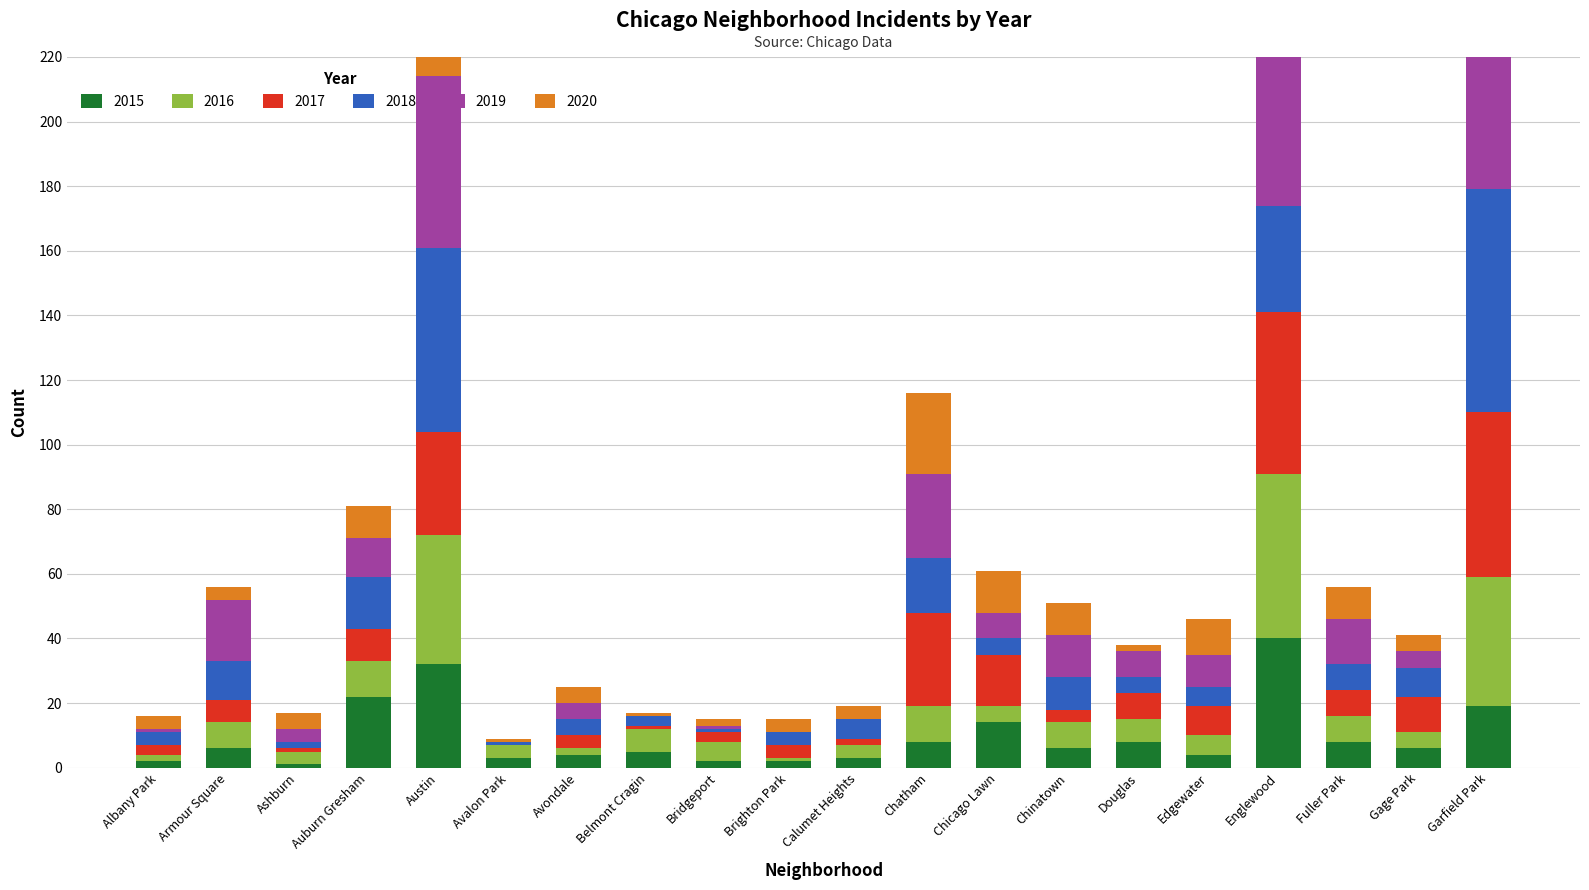

True or false: 2017 has a value of 7 at Armour Square.

True